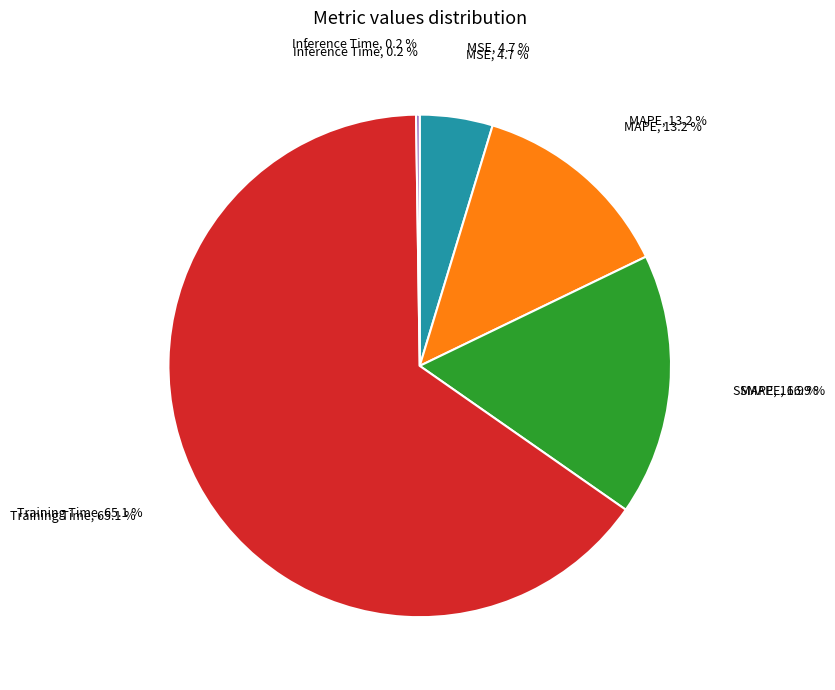

What is the change in value from Training Time to Inference Time?

-2.2